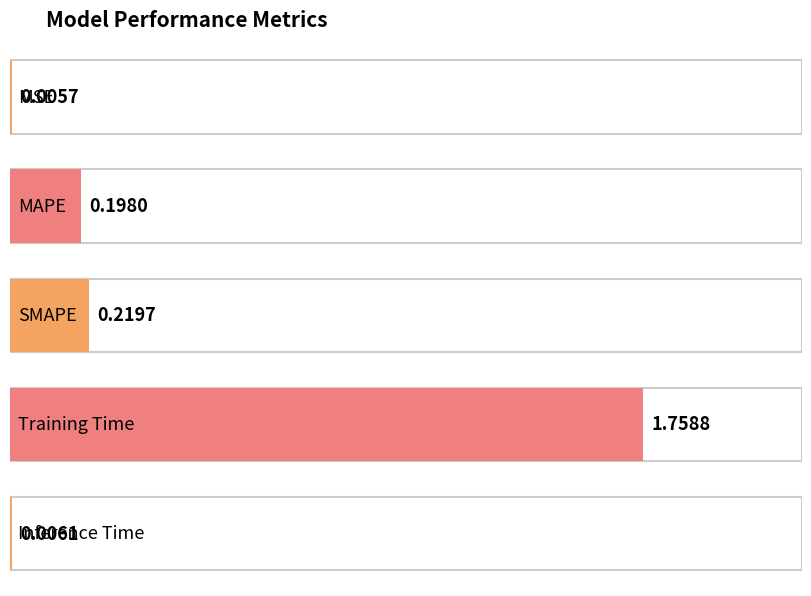

Reading left to right, extract all data points from this chart.

MSE=0.0	MAPE=0.2	SMAPE=0.2	Training Time=1.8	Inference Time=0.0